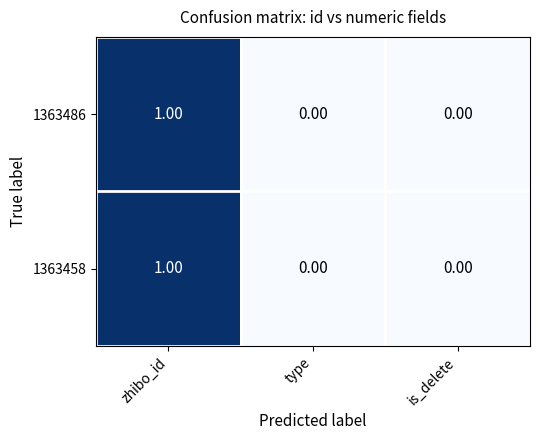

At which category is the sum across all series the highest?

zhibo_id